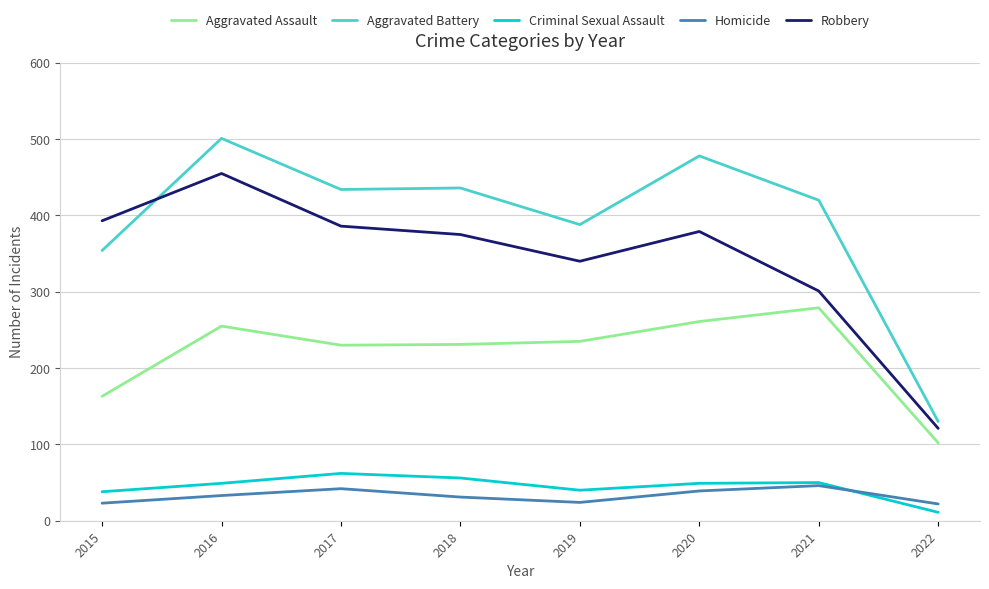

Which series has the largest range (max minus min)?

Aggravated Battery